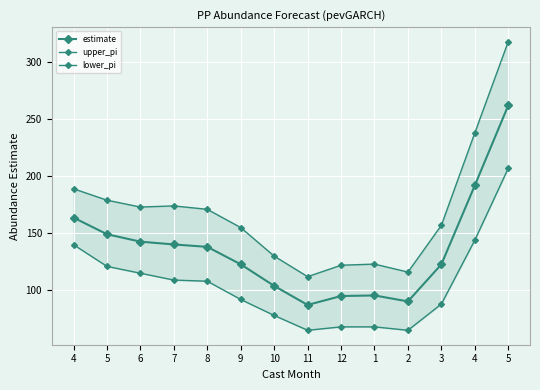

True or false: lower_pi and upper_pi cross at least once.

False